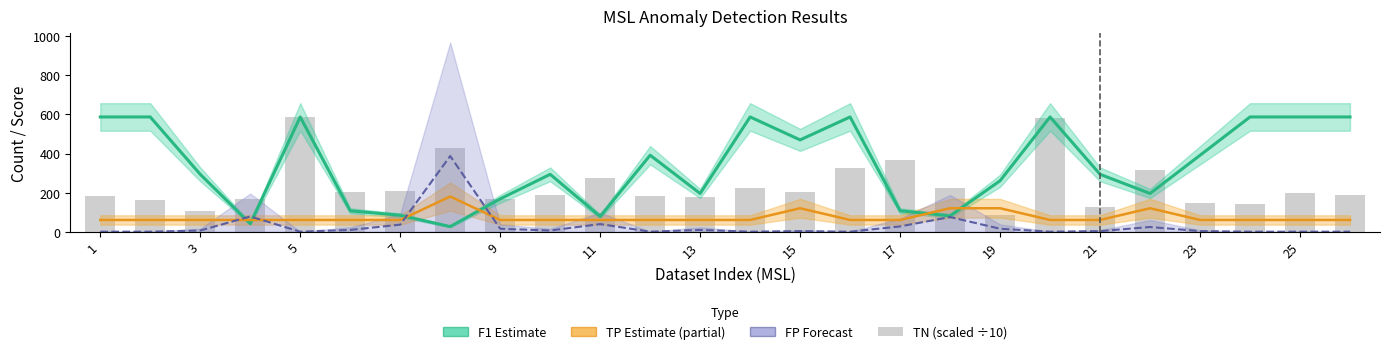

What is the greatest value displayed?

587.0